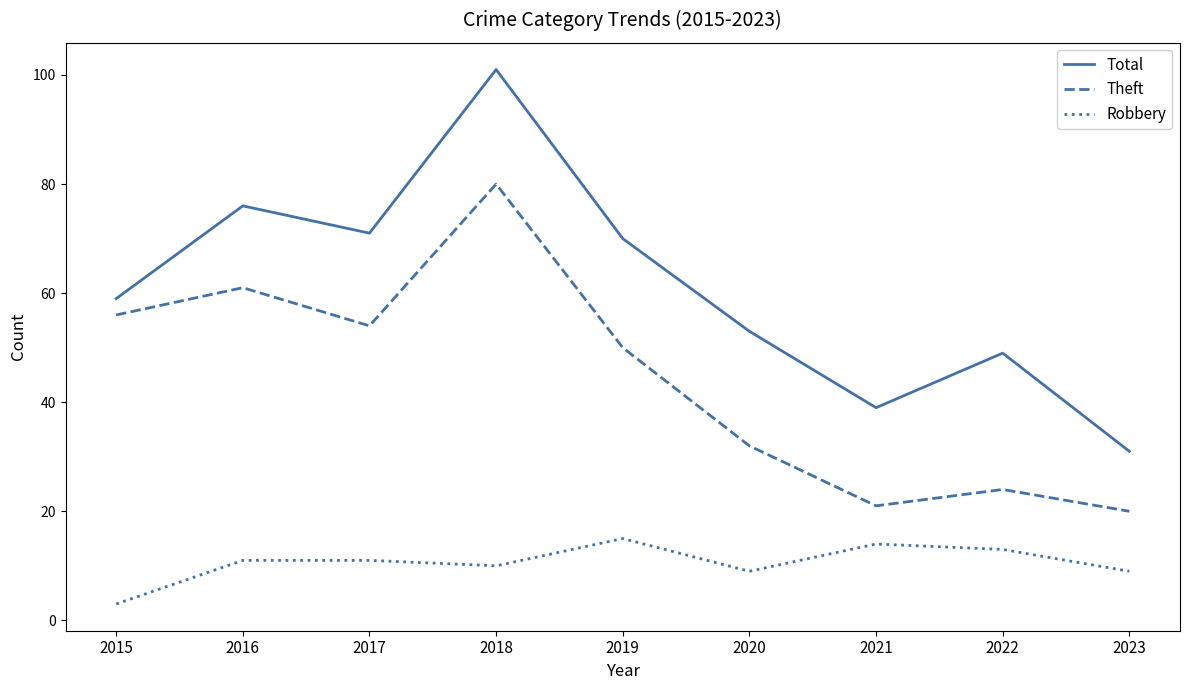

What is the highest value of the Theft series?

80